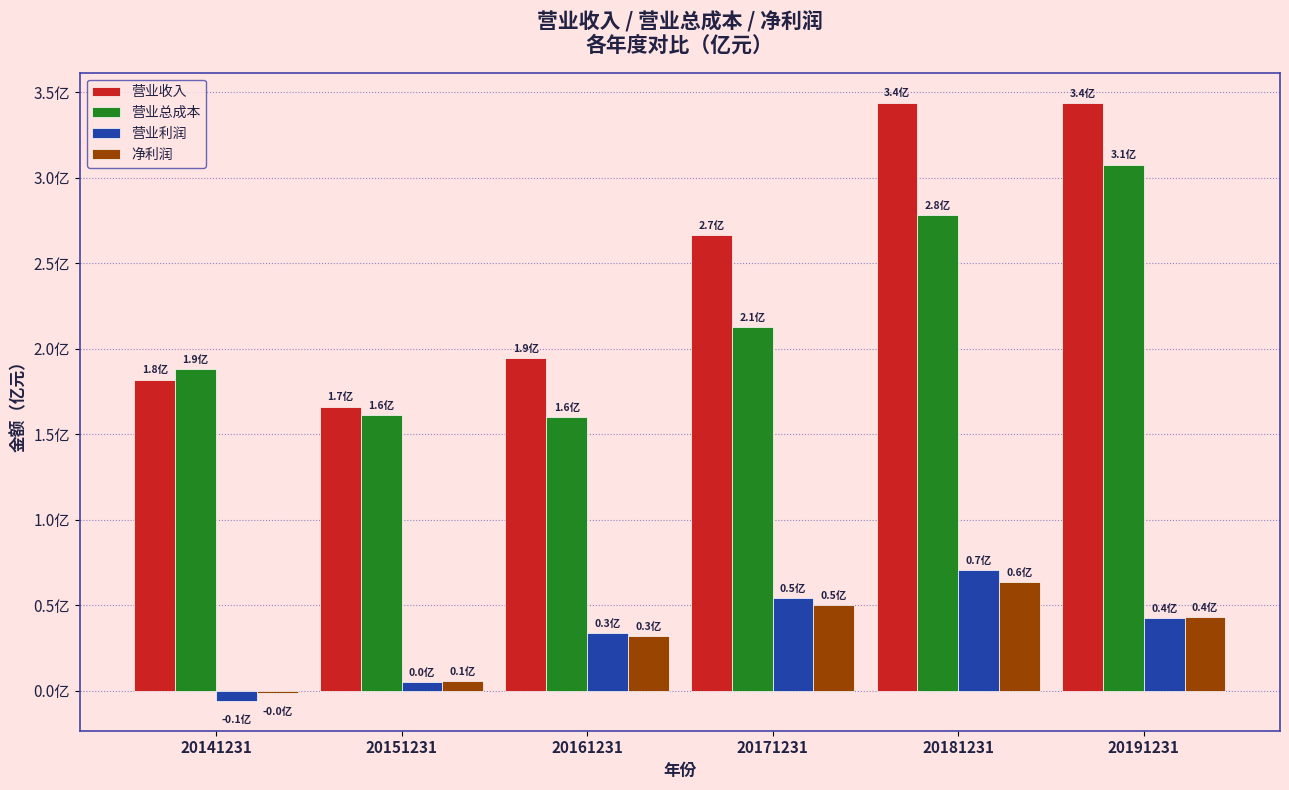

What are all the series names shown in the legend?

营业收入, 营业总成本, 营业利润, 净利润